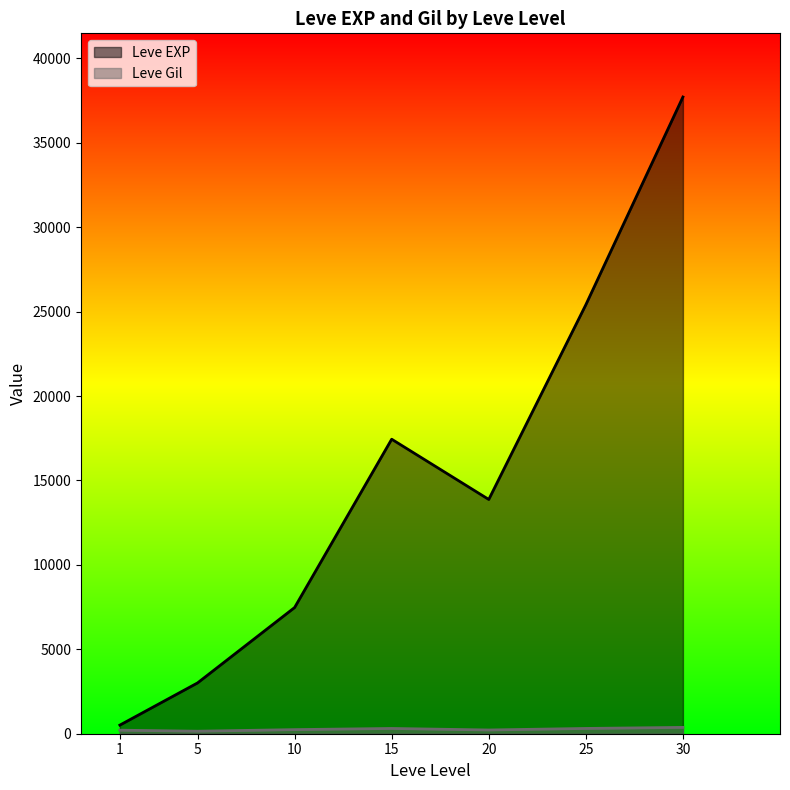

At how many categories does at least one series exceed 25921?

1